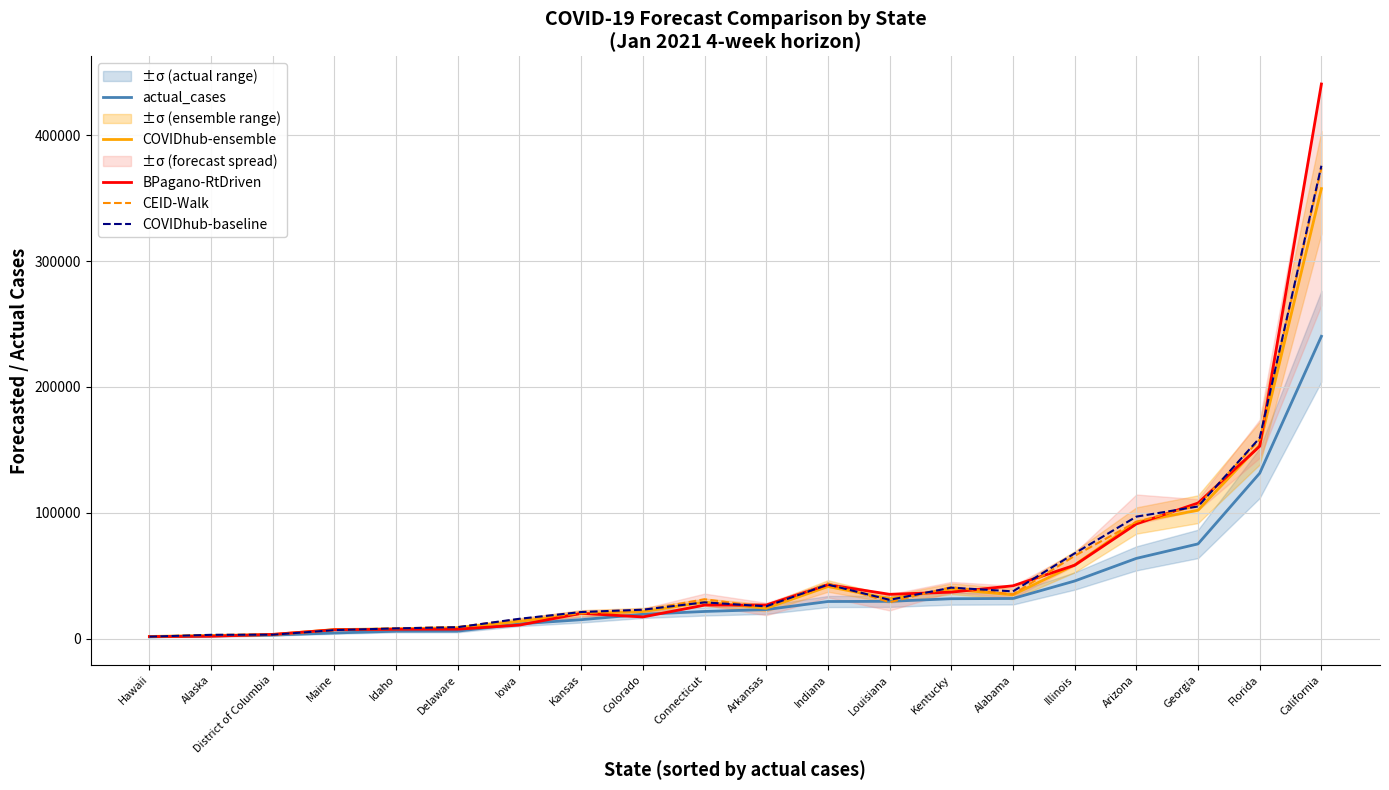

What is the difference between the COVIDhub-baseline values at Arkansas and Hawaii?

24110.0